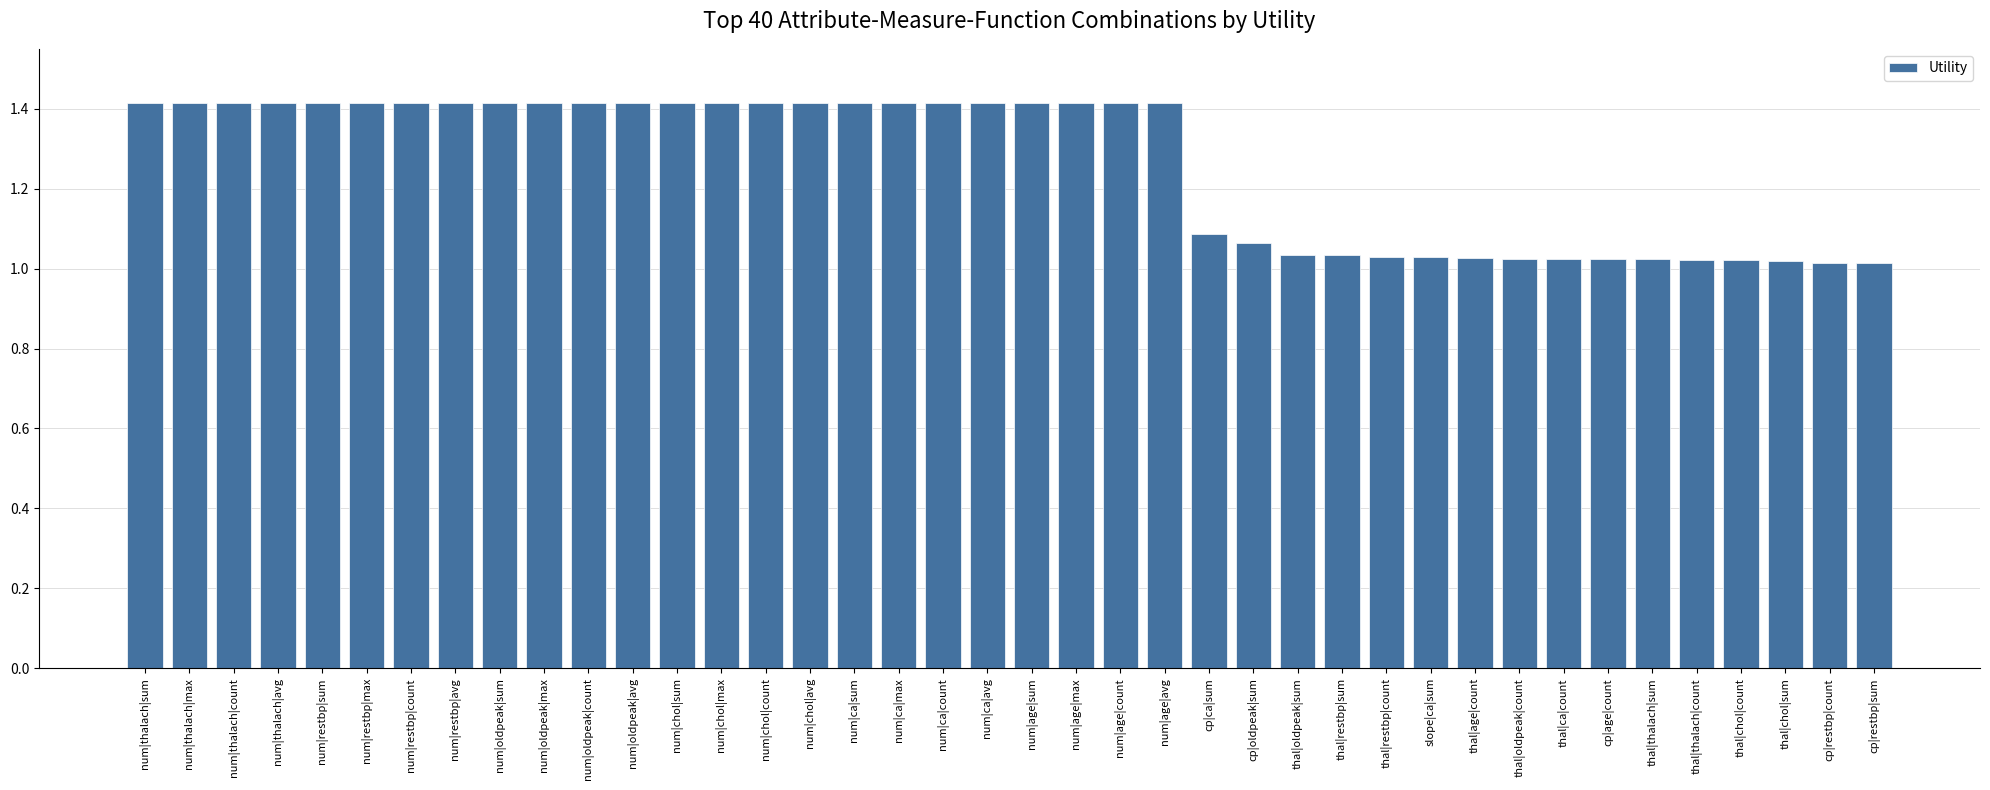

Does the chart contain stacked bars?

No